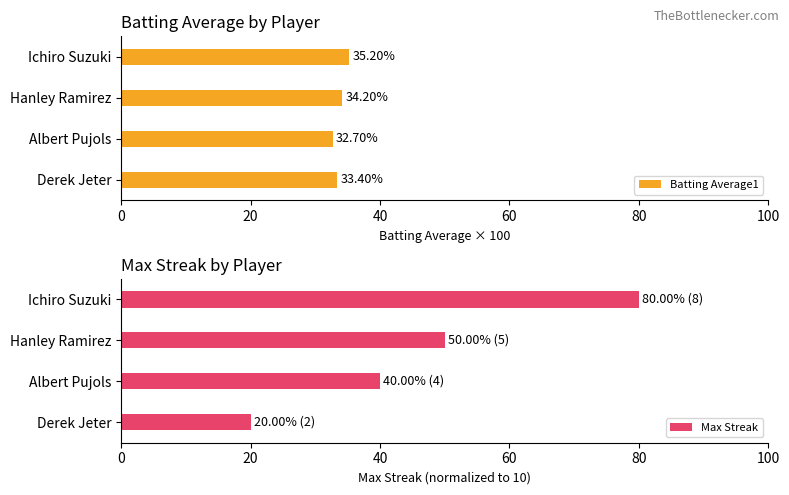

Are the bars grouped side by side (vs. stacked)?

Yes